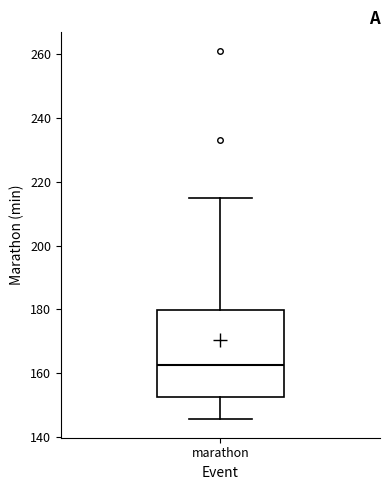

Transcribe this box plot: give where the median line is, the range the box spans, and where the two whiskers end, as read against the y-axis. The values are not printed on the chart, so give them approximately, as read against the axis.

median 162, box 152 to 180, whiskers 146 to 216